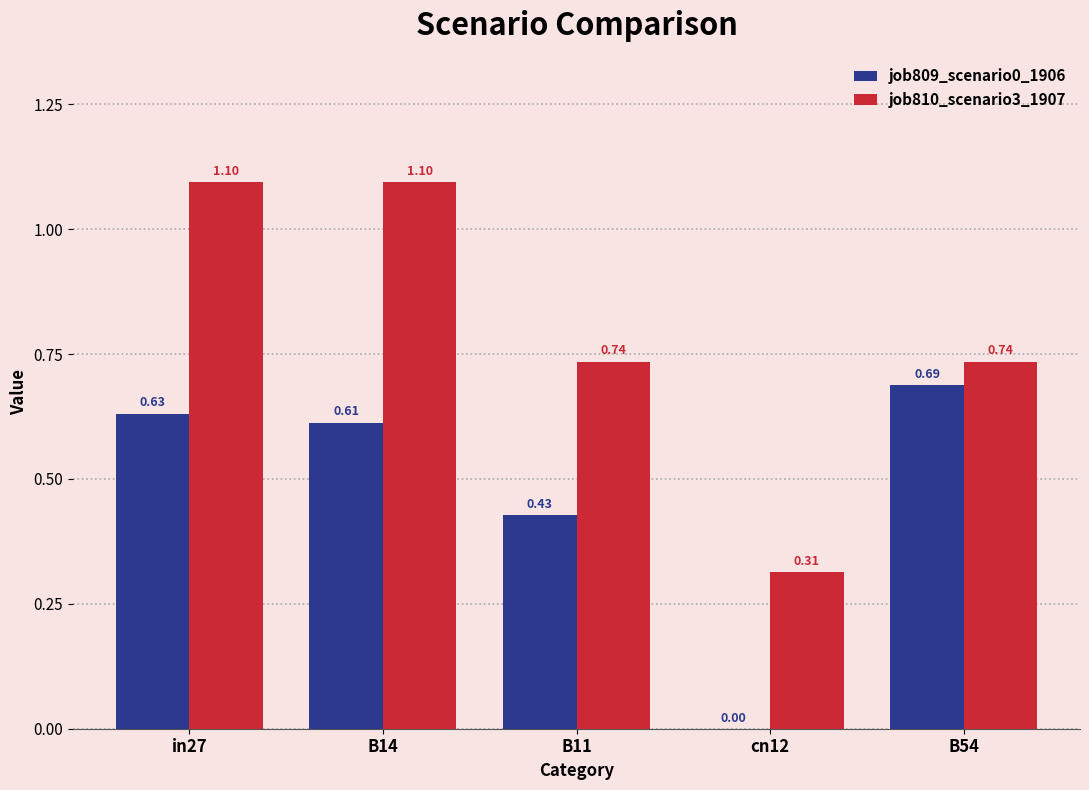

Which series changed the most between B14 and cn12?

job810_scenario3_1907